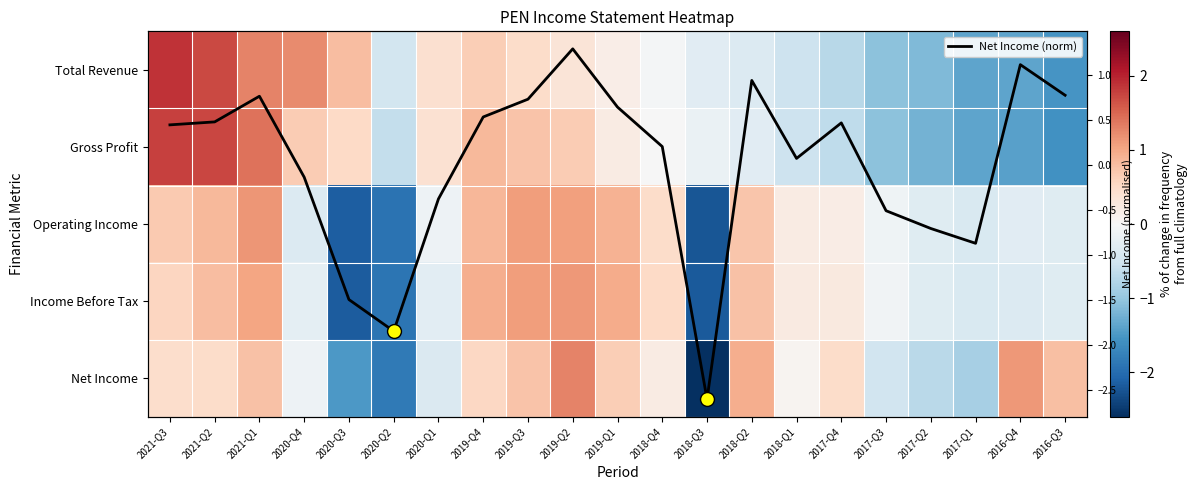

How many categories are shown in the chart?

21